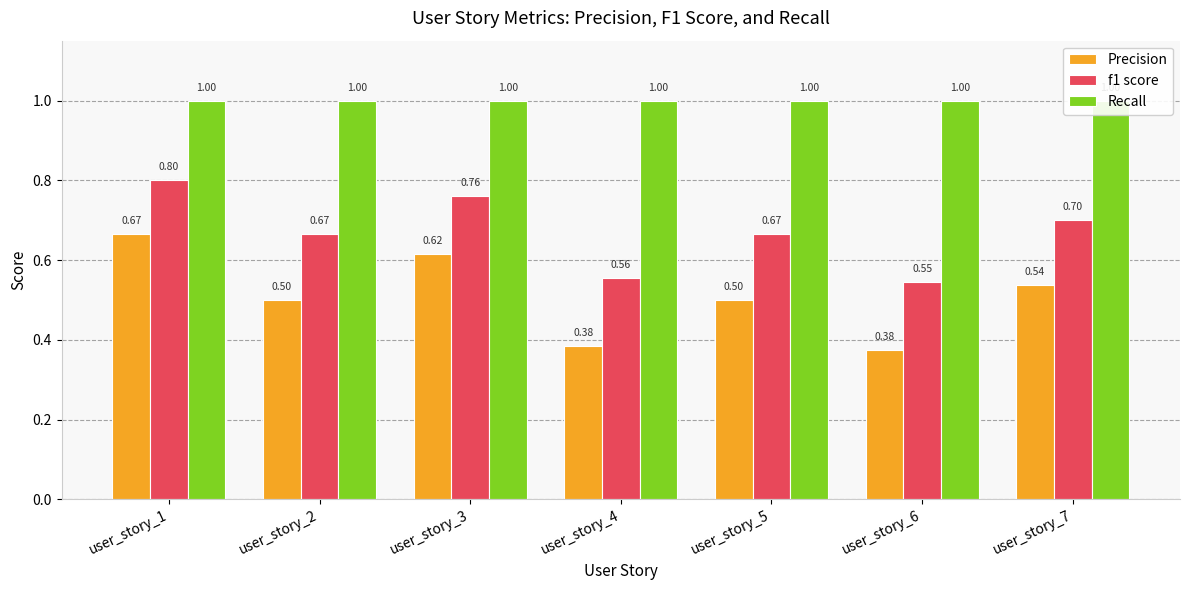

Count the number of categories in the chart.

7